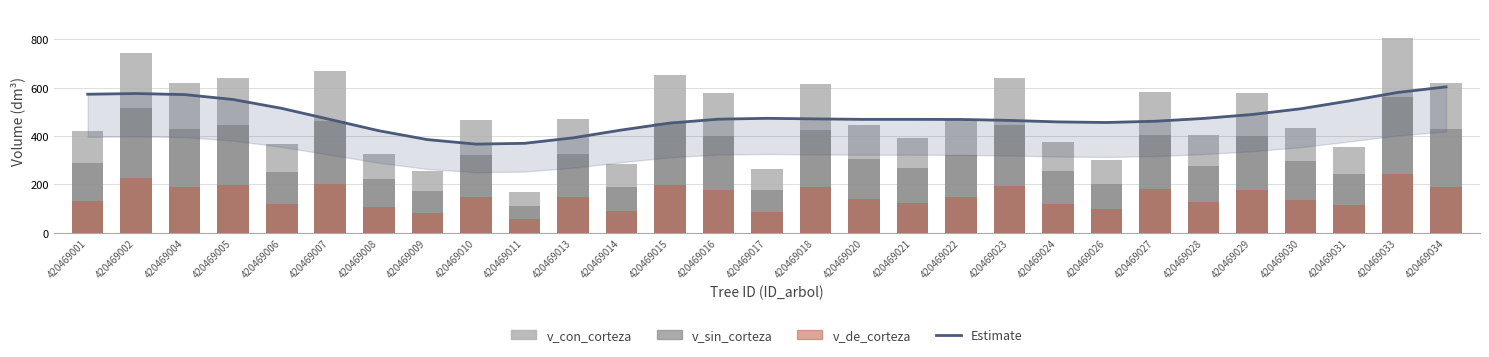

At which label does v_de_corteza reach its minimum?

420469011